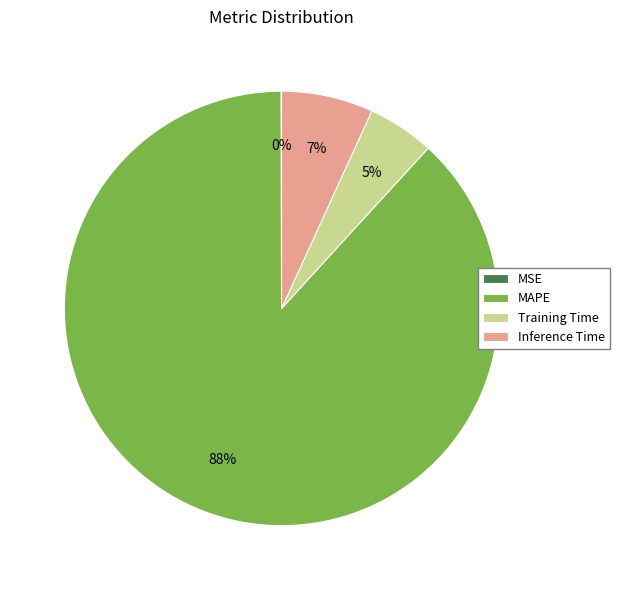

Which slice is the largest?

MAPE